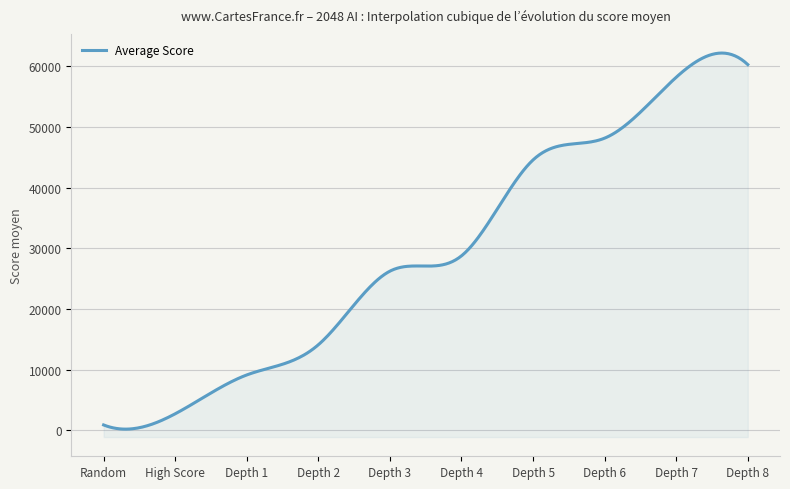

What position from the left is Depth 1?

3